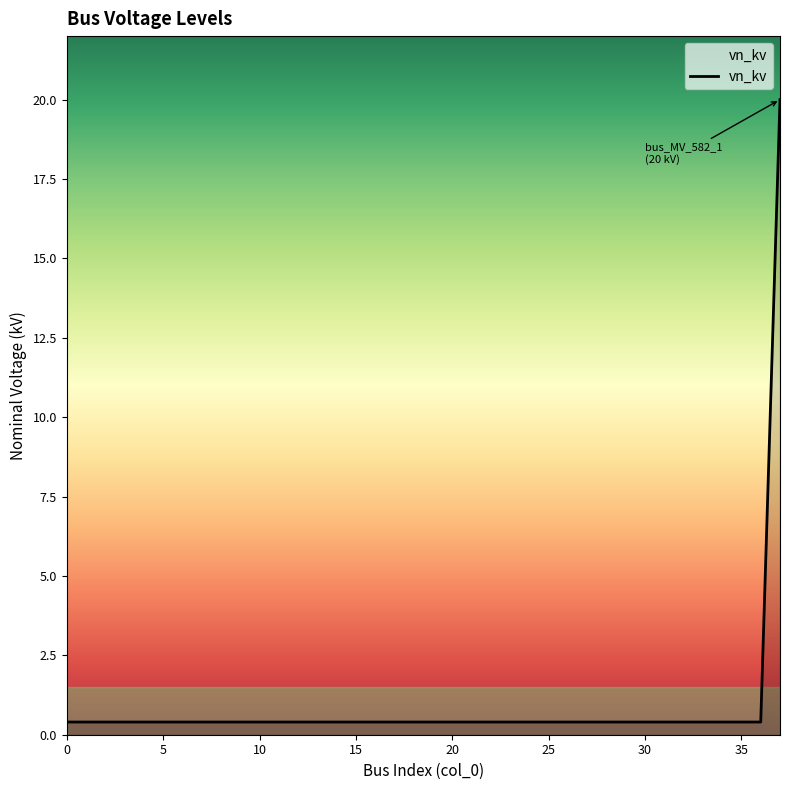

What is the difference between the maximum and minimum values?

19.6